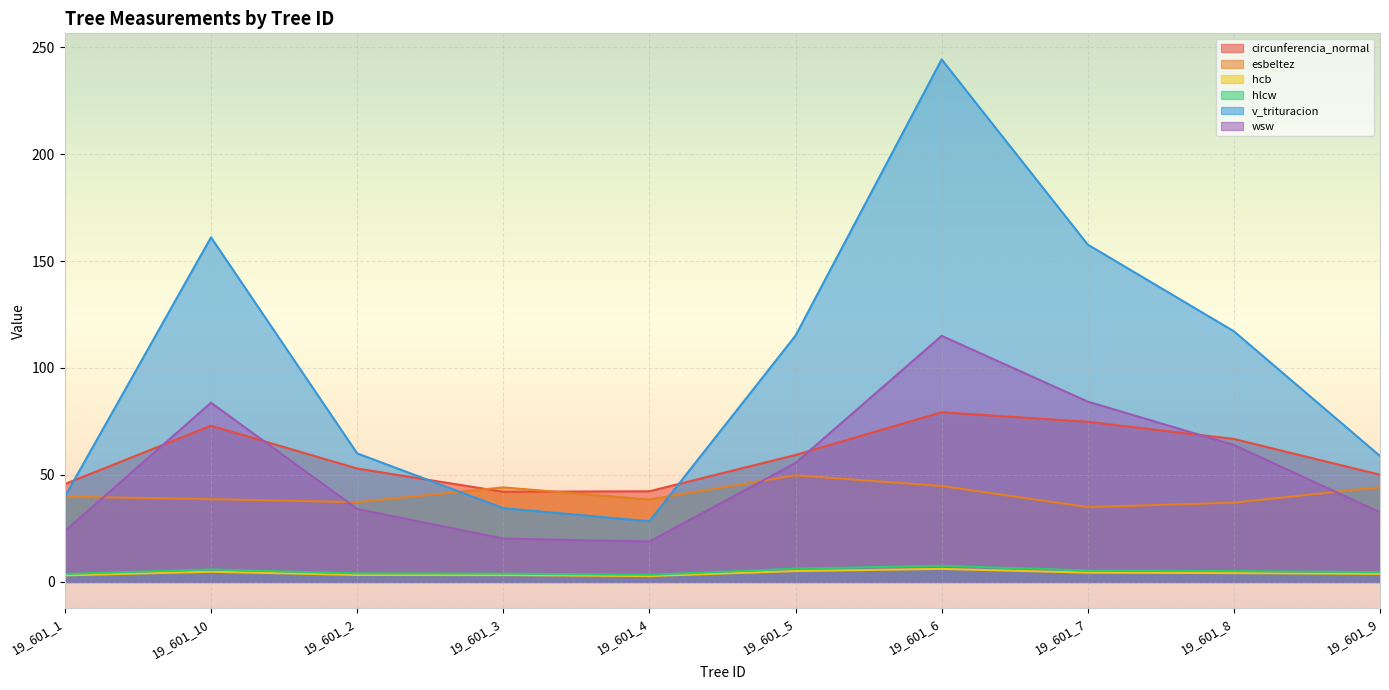

What is the maximum value for circunferencia_normal?

79.3